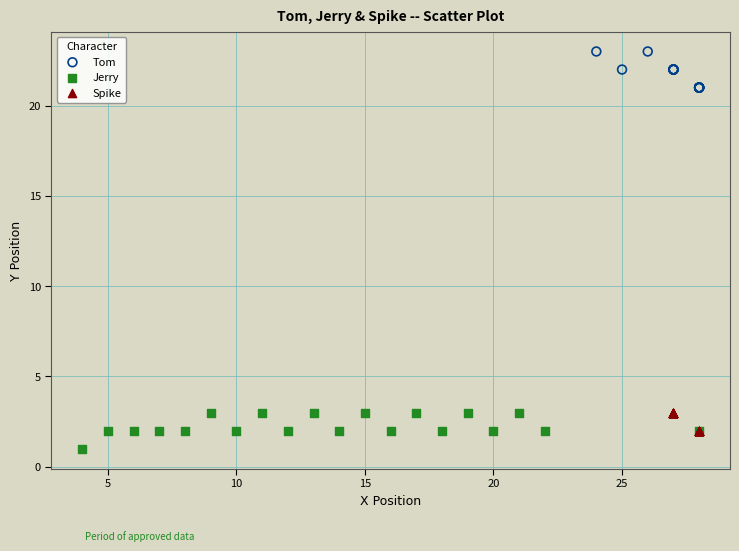

Which series contains the highest Y value?

Tom